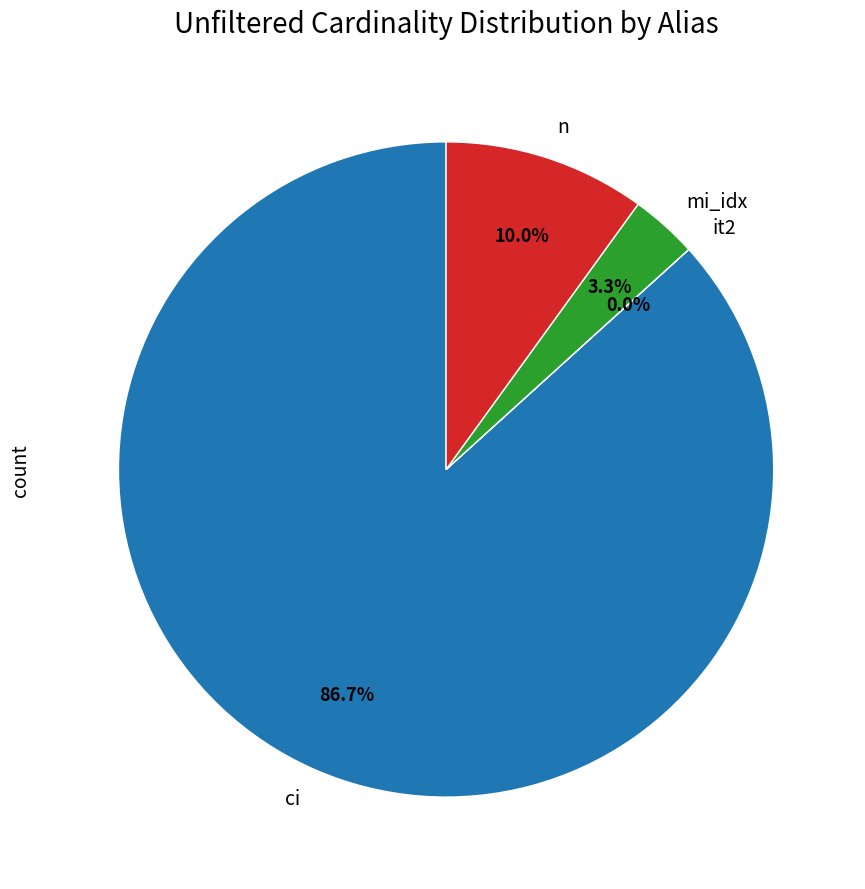

Which slice is the largest?

ci